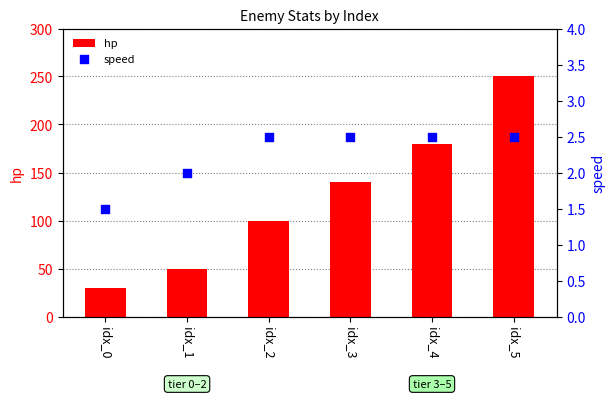

Which series has the widest spread of Y values?

hp